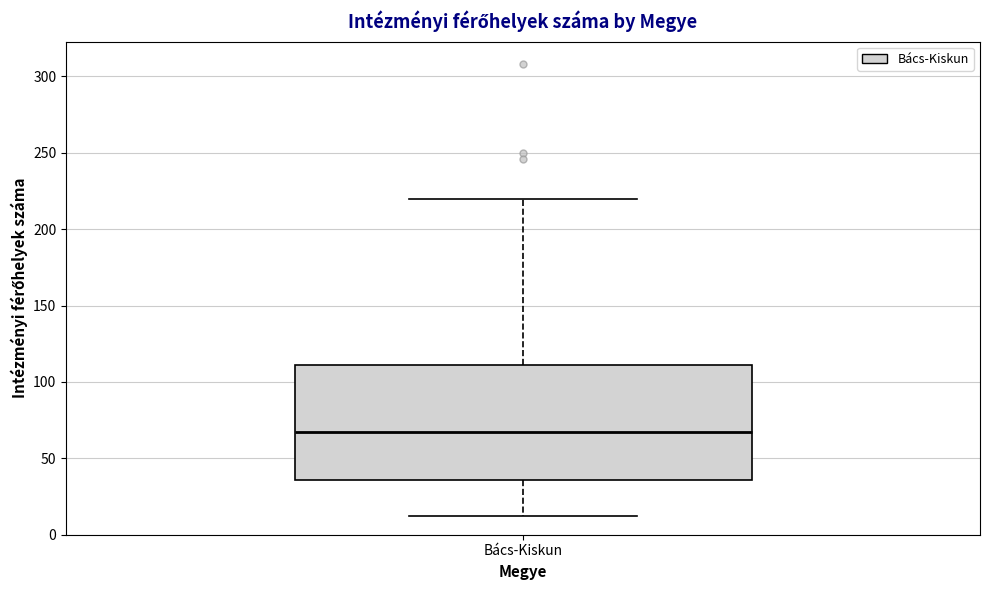

Read this box plot against the y-axis: the position of the median line, the range covered by the box, and the ends of both whiskers. The values are not printed on the chart, so give them approximately, as read against the axis.

median 70, box 35 to 110, whiskers 10 to 220